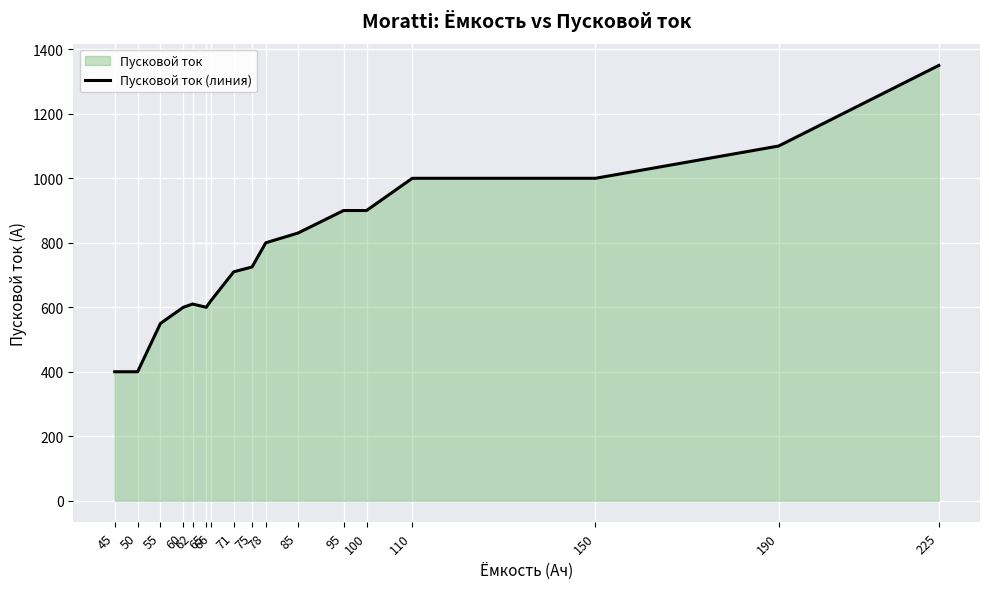

Which category has the lowest value across all series?

45